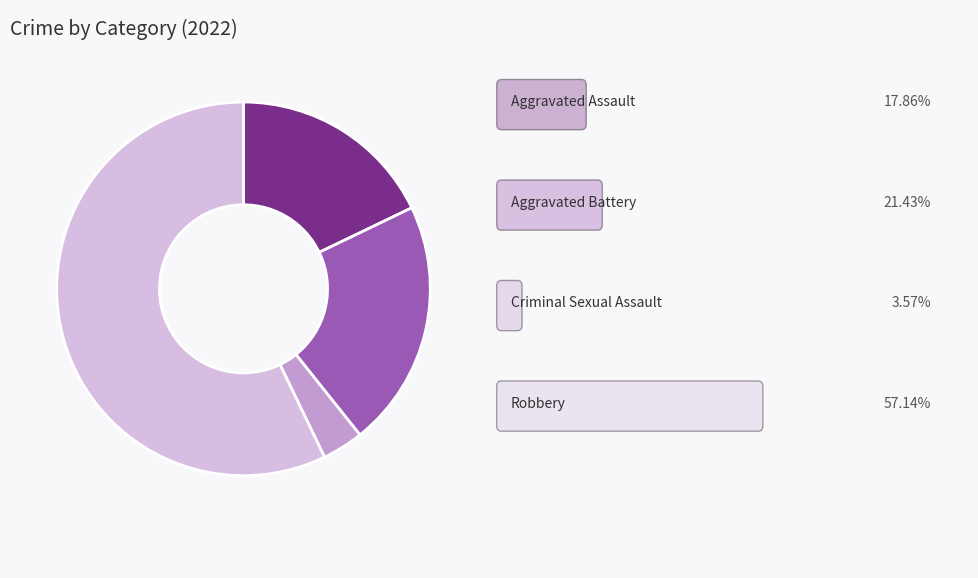

Is there a majority slice in this chart?

Yes